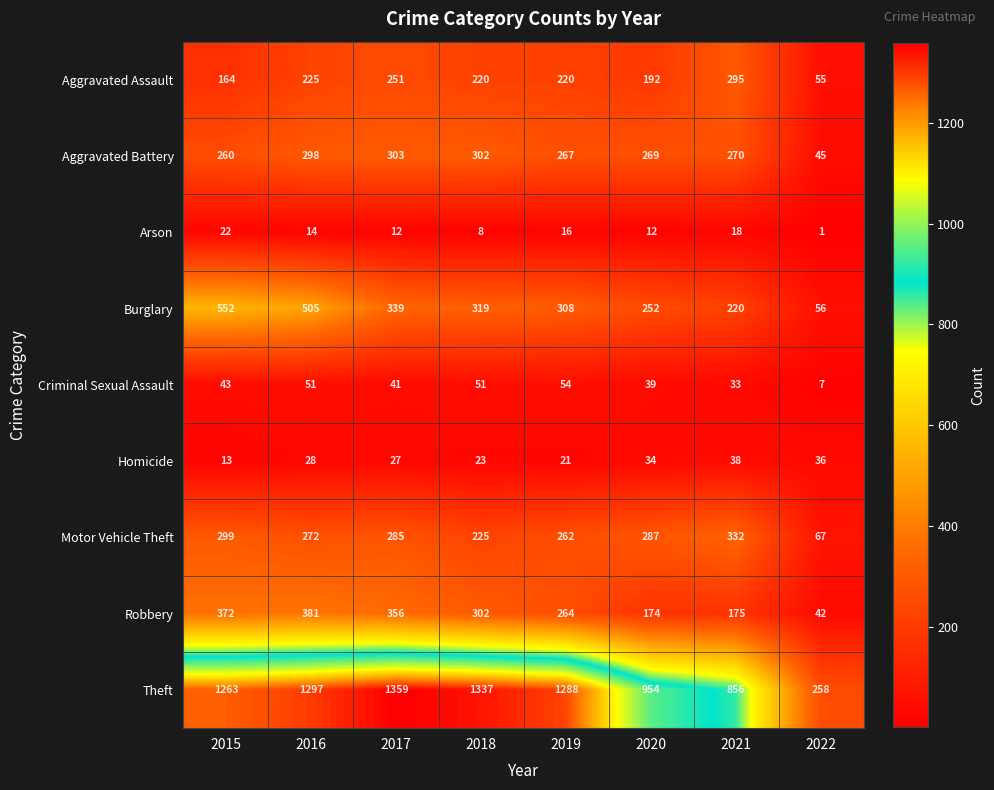

The value of Criminal Sexual Assault at 2017 is 60. True or false?

False